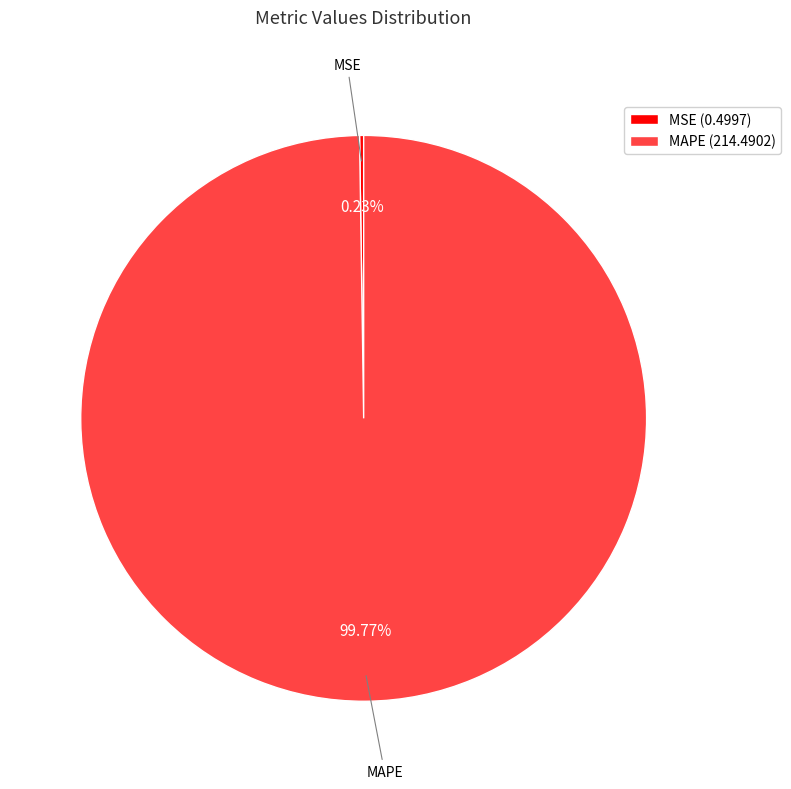

What is the largest slice in the pie chart?

MAPE